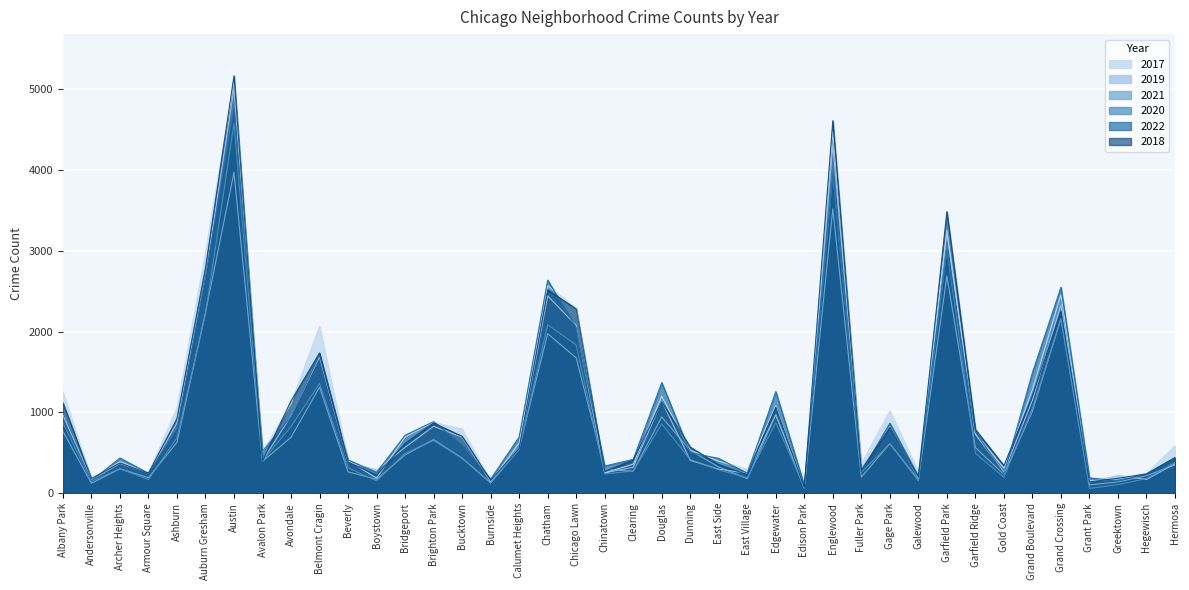

How many interior local peaks does the 2017 series have?

11